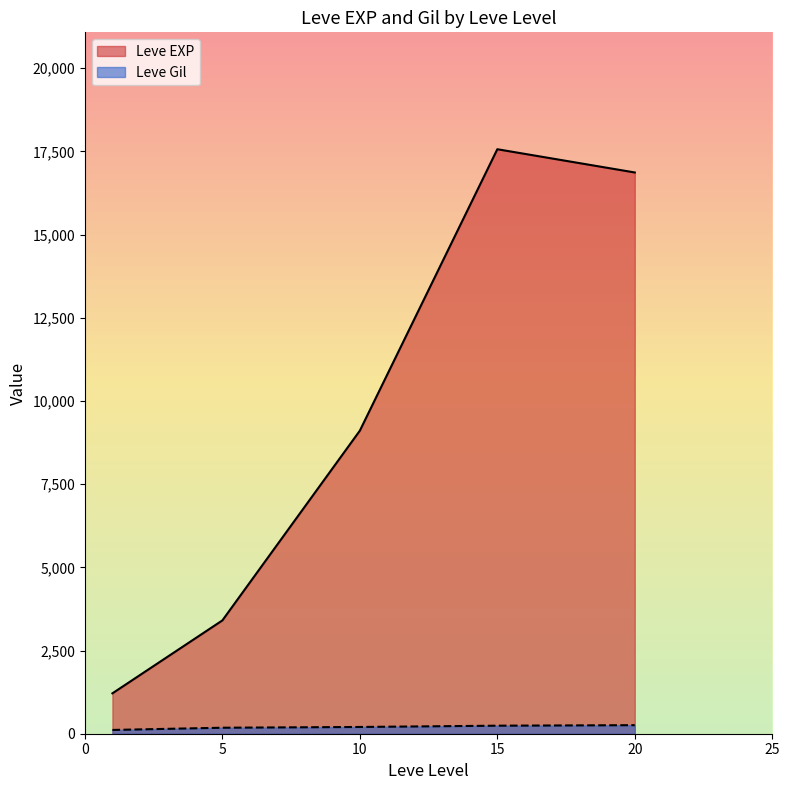

What is the difference between the maximum and minimum values in the Leve Gil series?

143.7